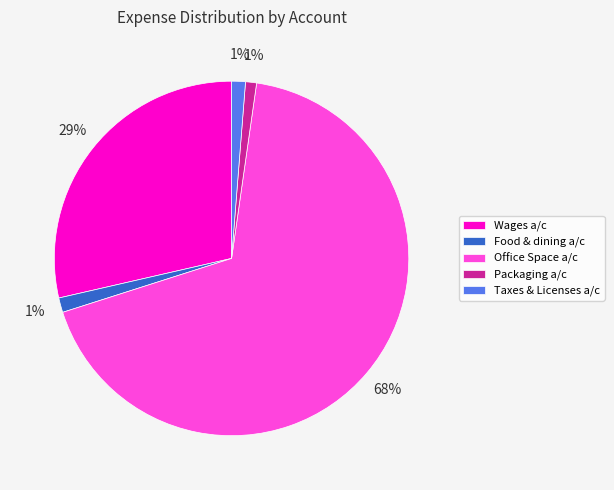

Is there a majority slice in this chart?

Yes